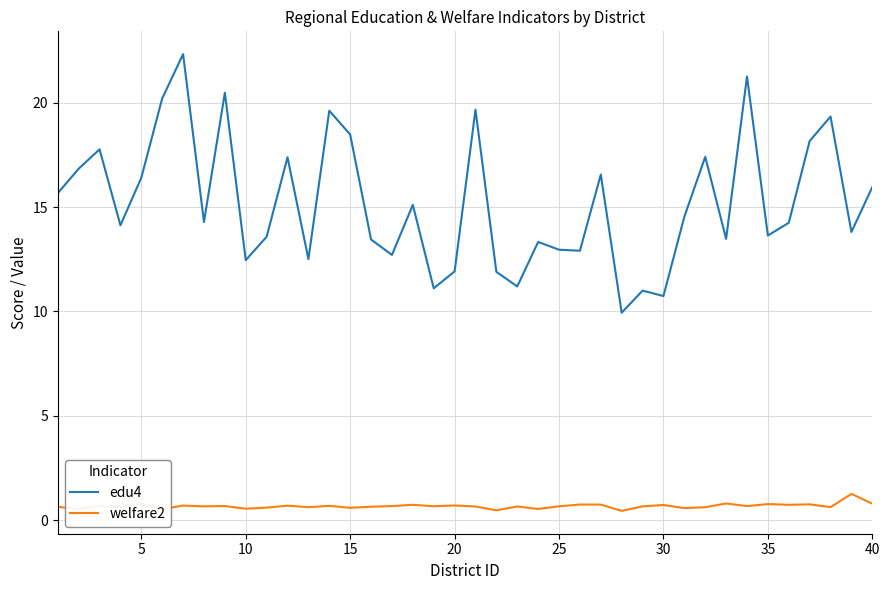

List the series in order of their overall mean, lowest first.

welfare2, edu4